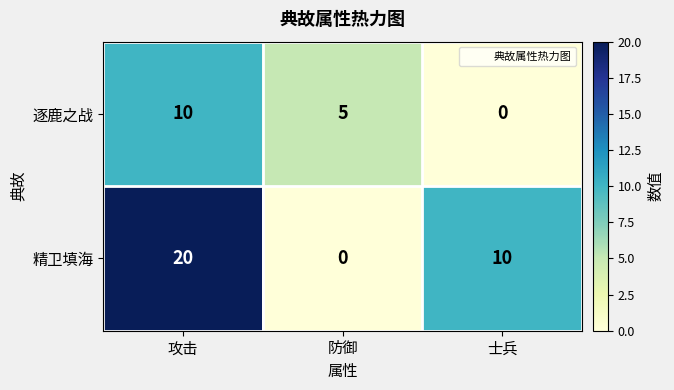

Reading left to right, transcribe all the data shown in this chart.

逐鹿之战: 10	5	0
精卫填海: 20	0	10